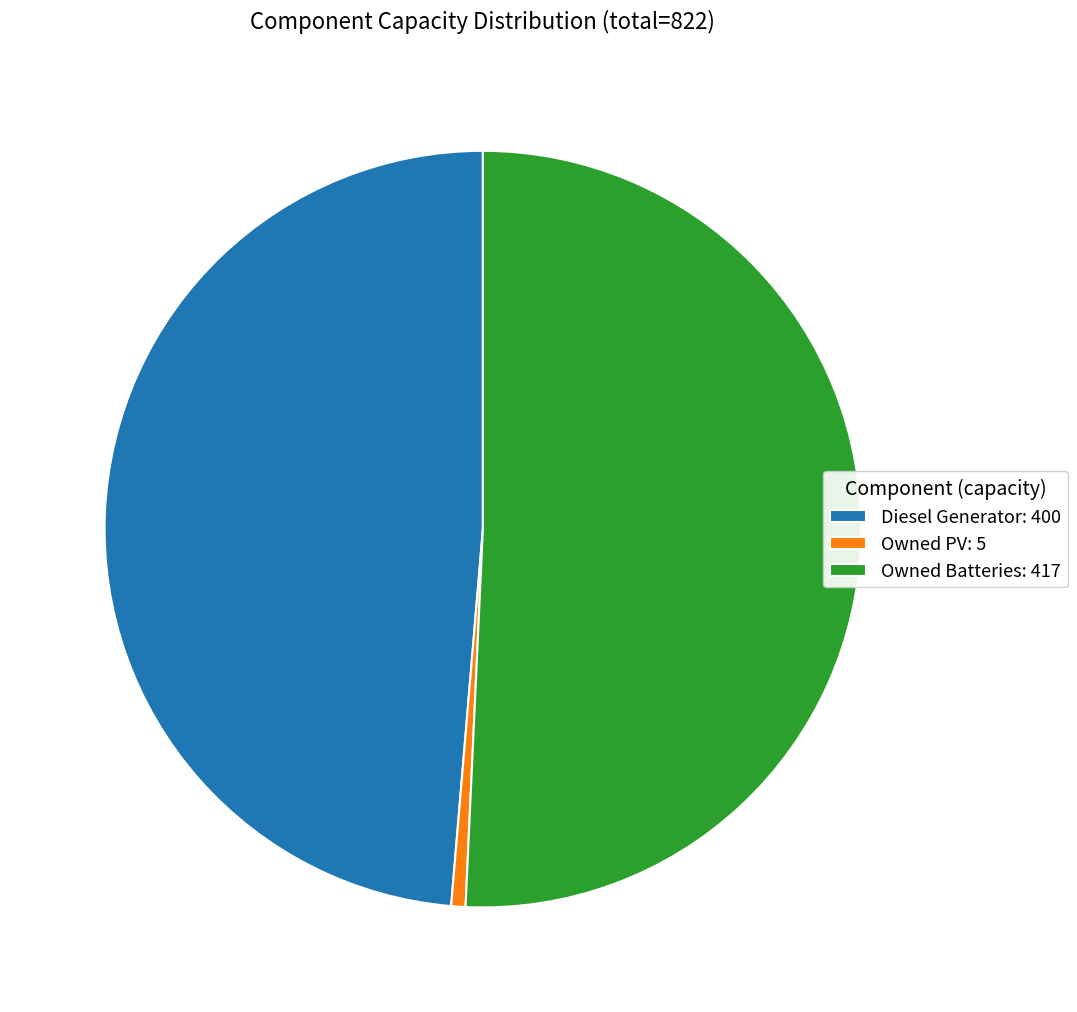

How many slices are in this pie chart?

3